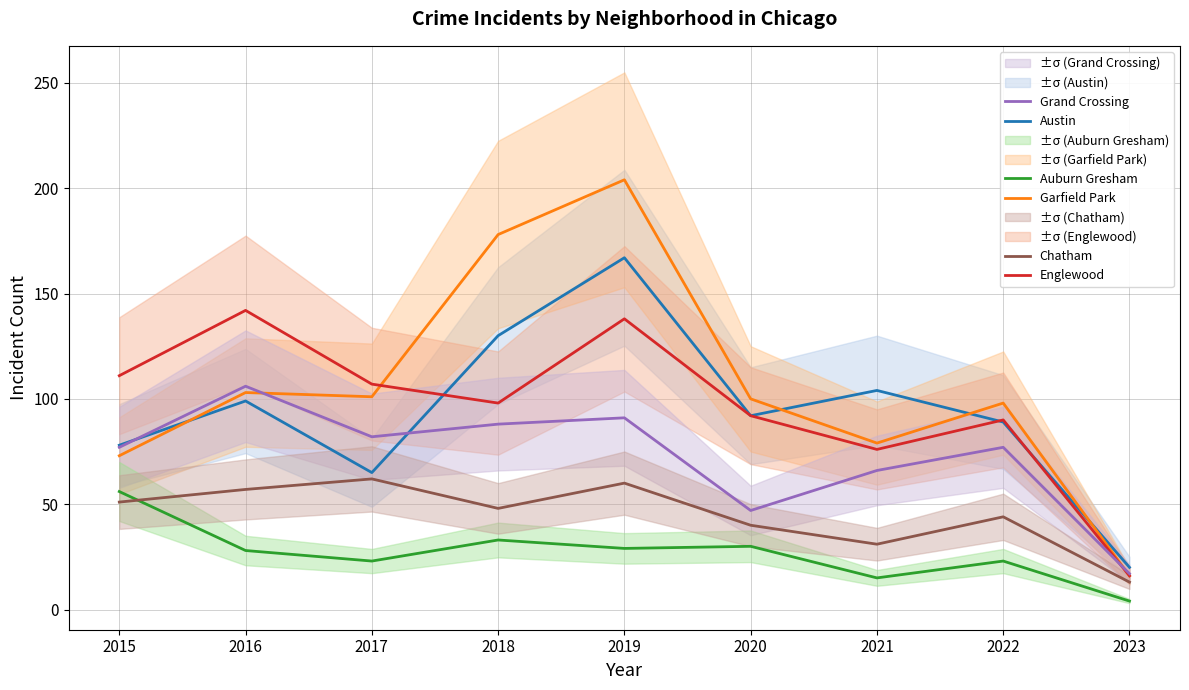

Does the chart have visible grid lines?

Yes